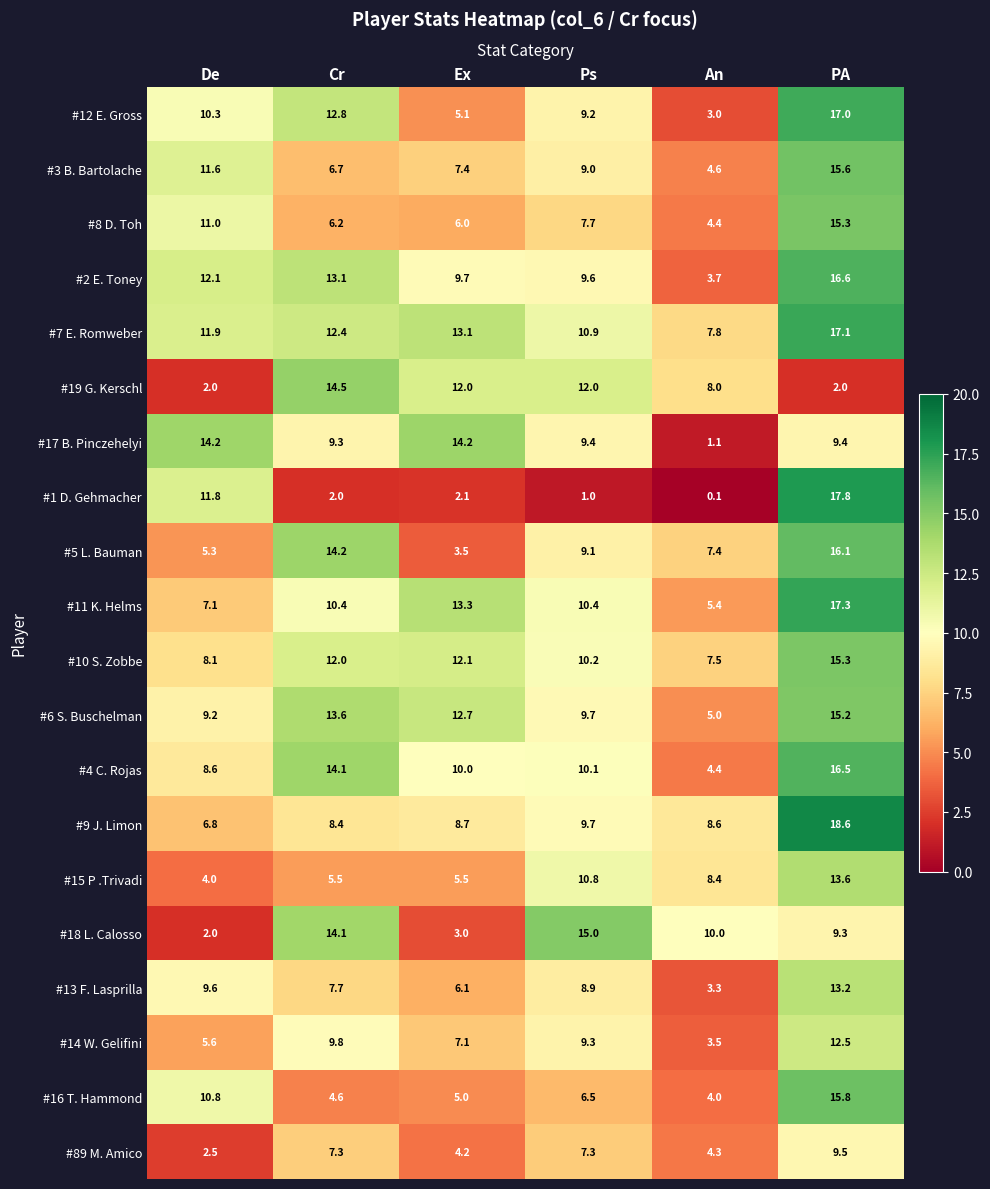

What is the sum of all #3 B. Bartolache values?

54.9